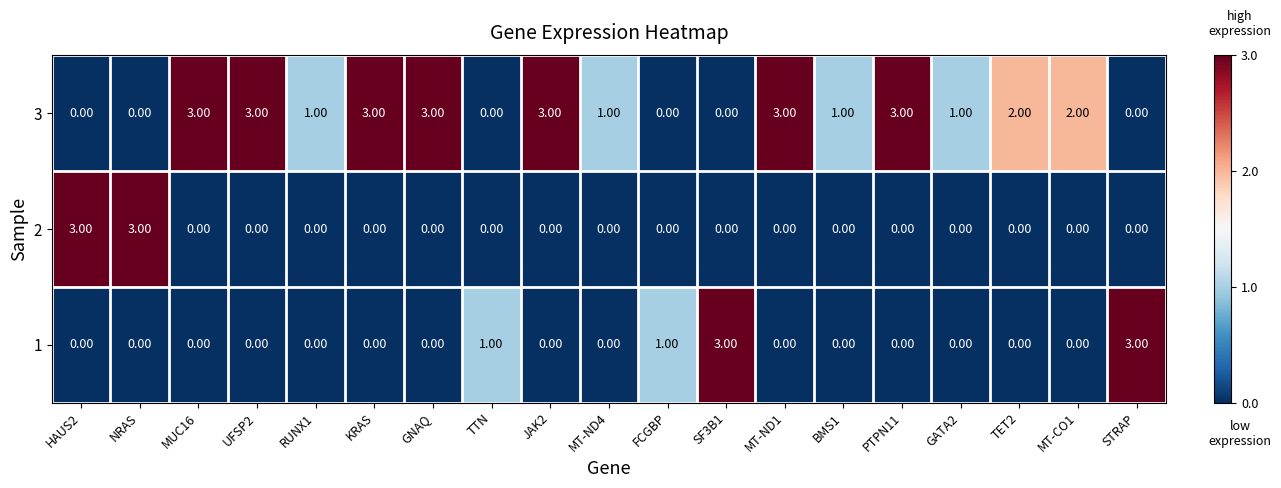

What is the difference between the maximum and second lowest values in the 1 series?

3